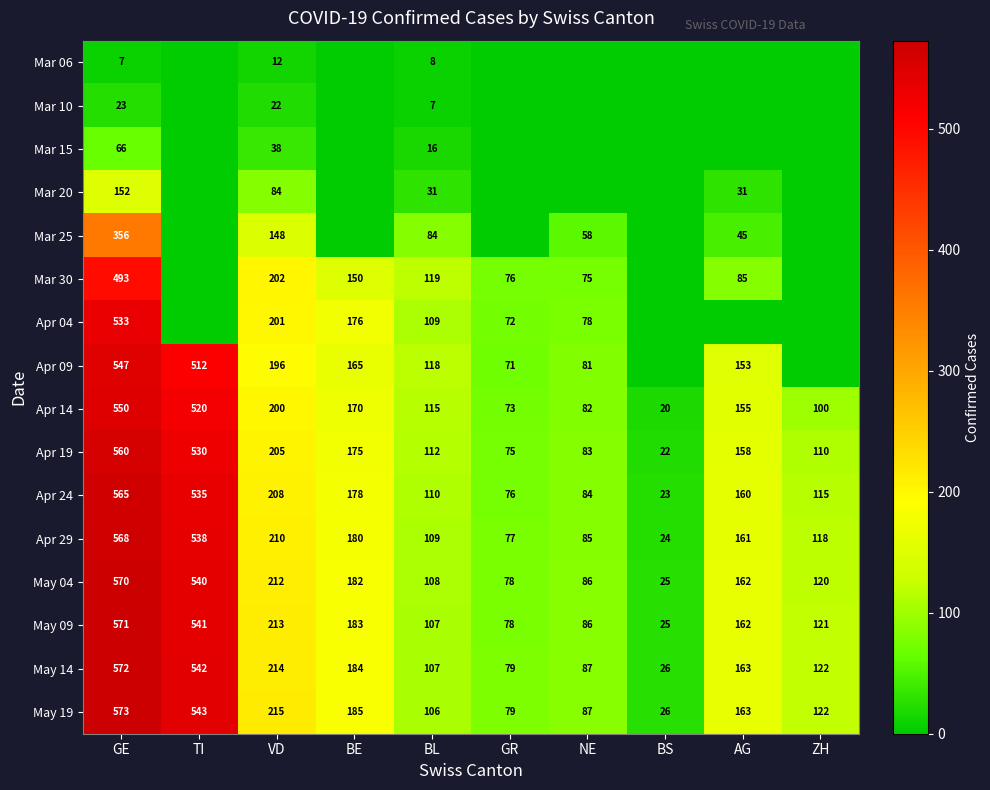

What value does the May 09 series have at AG?

162